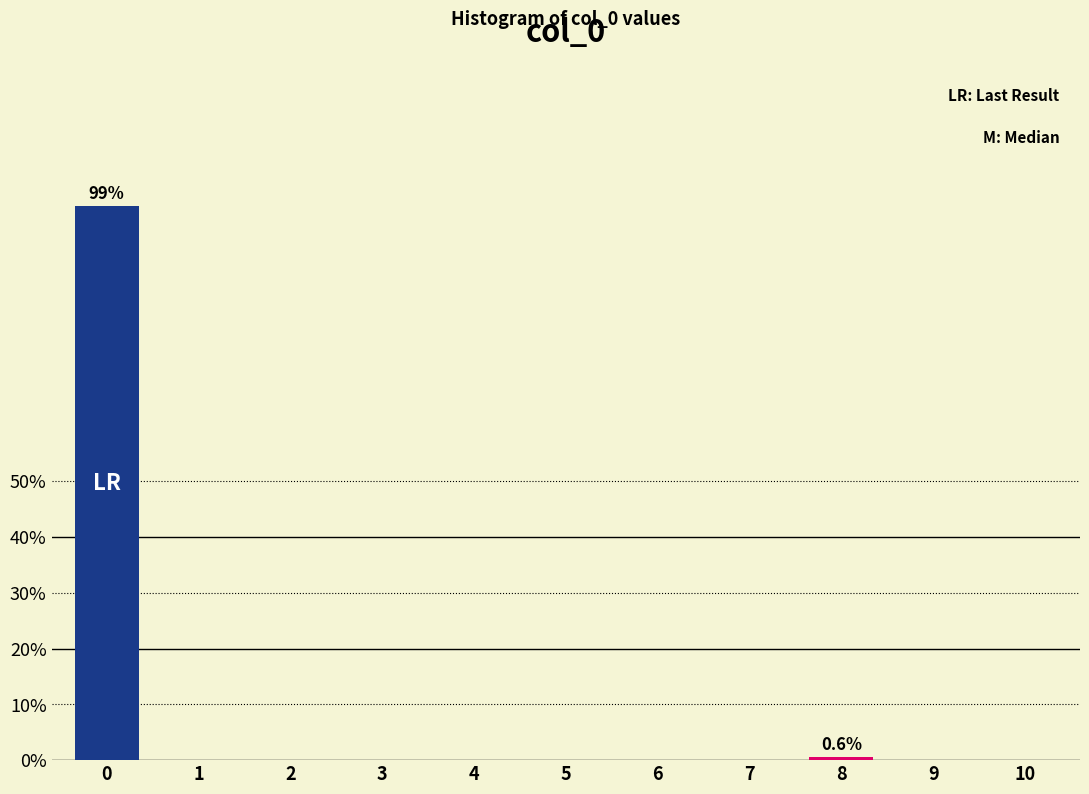

Reading right to left, transcribe all the data shown in this chart.

10=0.0	9=0.0	8=0.6	7=0.0	6=0.0	5=0.0	4=0.0	3=0.0	2=0.0	1=0.0	0=99.4